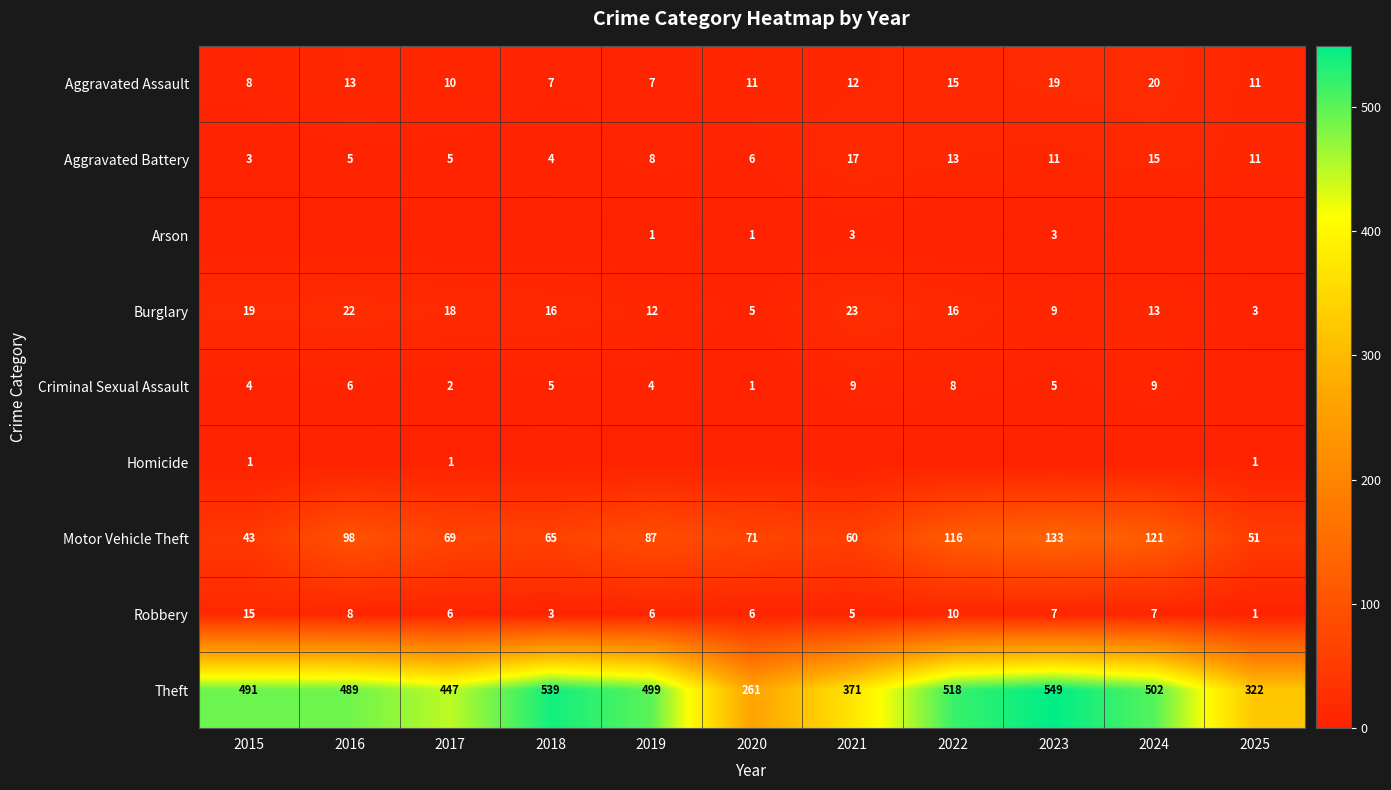

What is the approximate value of Aggravated Assault at 2022?

15